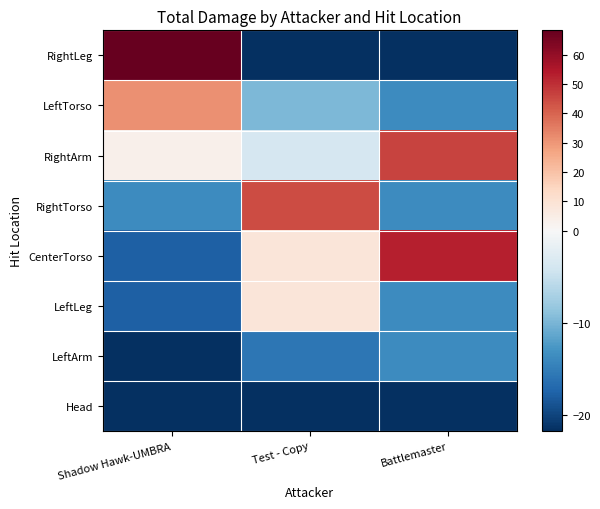

Reading right to left, what are all the values shown in this chart?

RightLeg: Battlemaster=-21.7	Test - Copy=-21.7	Shadow Hawk-UMBRA=68.3
LeftTorso: Battlemaster=-13.7	Test - Copy=-9.7	Shadow Hawk-UMBRA=31.3
RightArm: Battlemaster=46.3	Test - Copy=-3.7	Shadow Hawk-UMBRA=3.3
RightTorso: Battlemaster=-13.7	Test - Copy=44.3	Shadow Hawk-UMBRA=-13.7
CenterTorso: Battlemaster=53.3	Test - Copy=8.3	Shadow Hawk-UMBRA=-17.7
LeftLeg: Battlemaster=-13.7	Test - Copy=8.3	Shadow Hawk-UMBRA=-17.7
LeftArm: Battlemaster=-13.7	Test - Copy=-15.7	Shadow Hawk-UMBRA=-21.7
Head: Battlemaster=-21.7	Test - Copy=-21.7	Shadow Hawk-UMBRA=-21.7